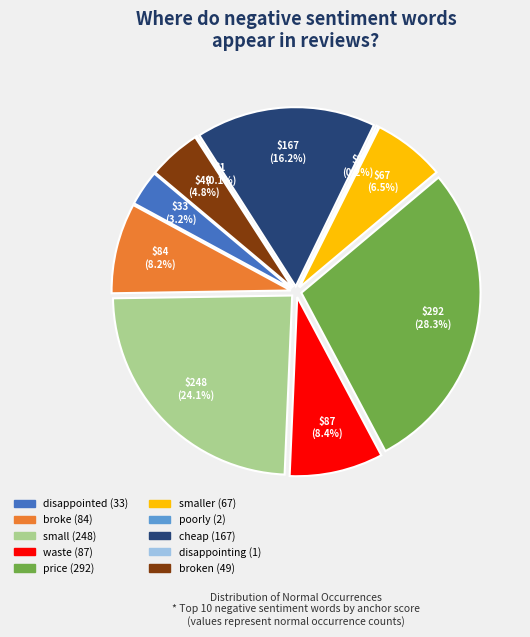

How many slices are in this pie chart?

10